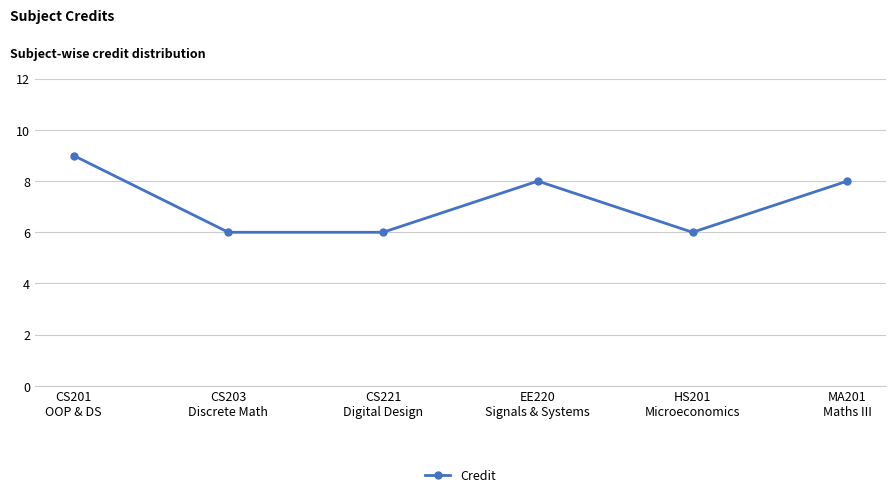

What is the difference between the maximum and minimum values?

3